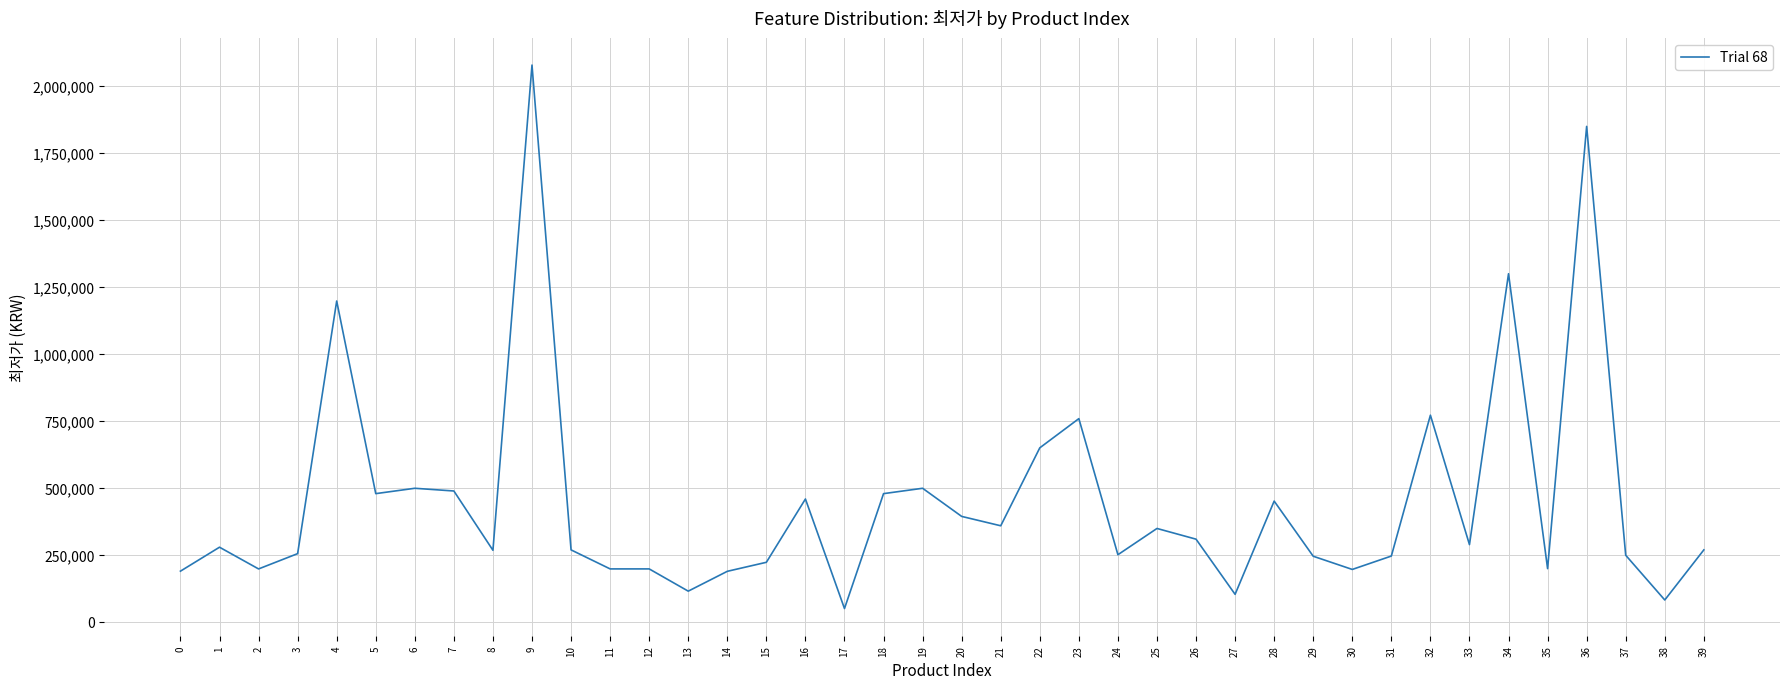

What is the minimum value shown in the chart?

50000